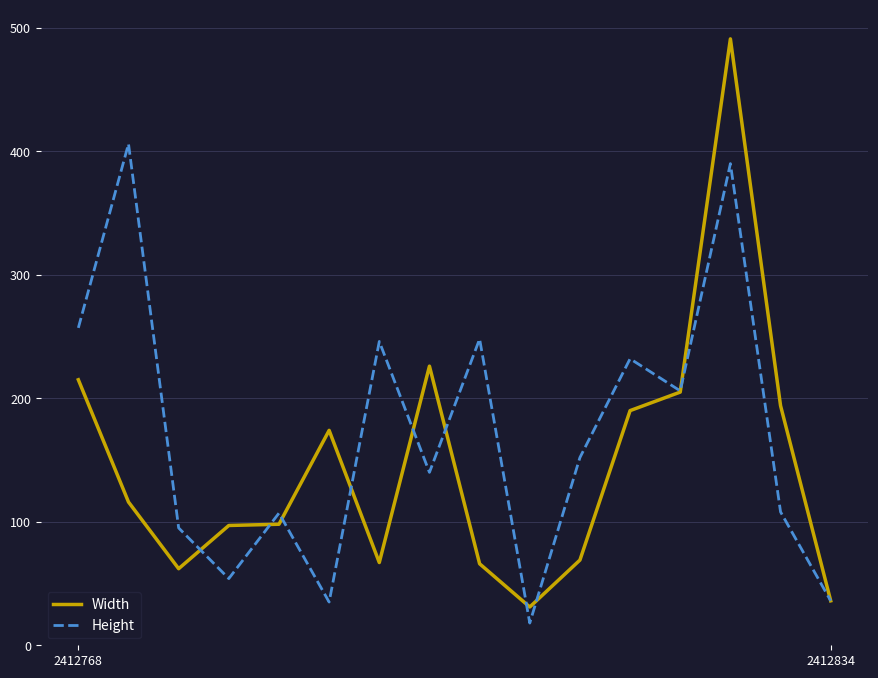

List the series in order of their overall mean, lowest first.

Width, Height